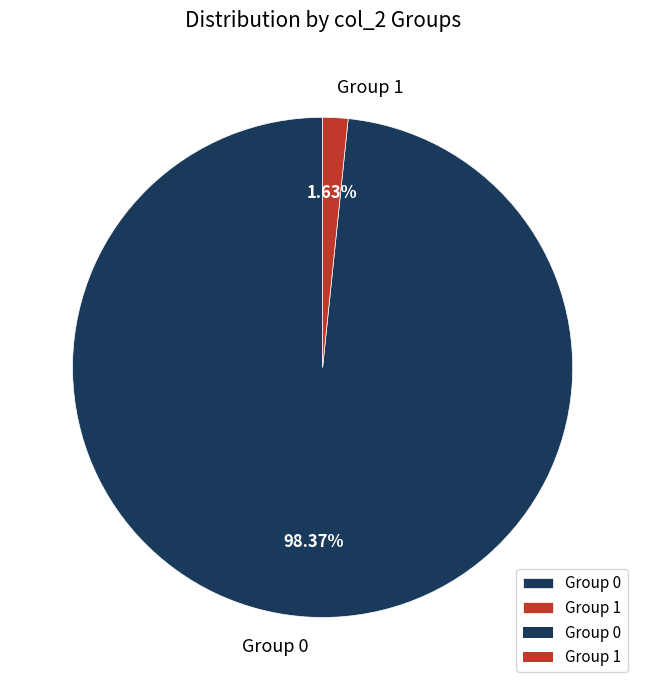

Does any single category account for the majority?

Yes